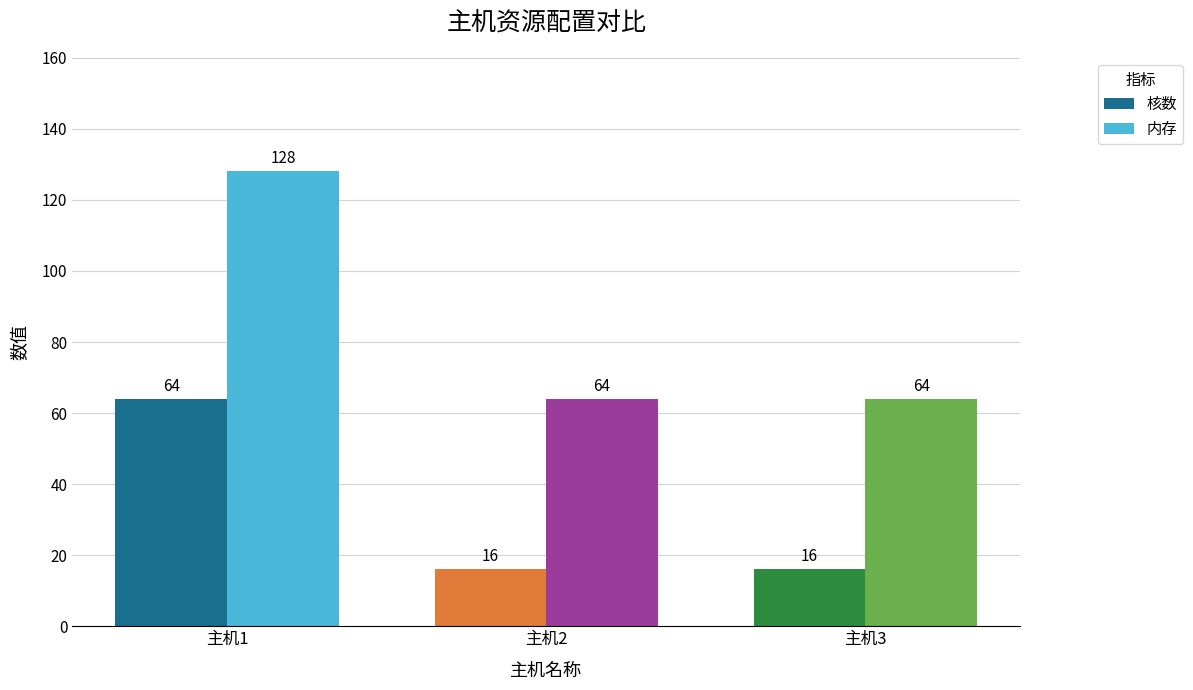

What is the smallest value displayed?

16